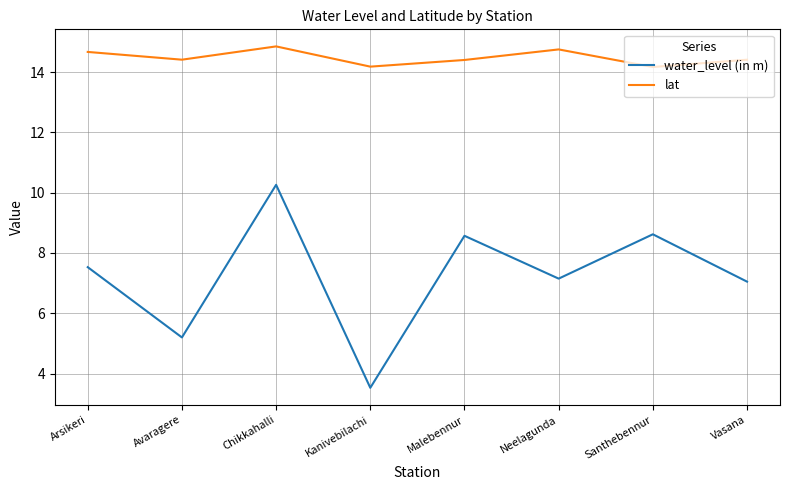

Count the lat values in the range 14 to 15.

8